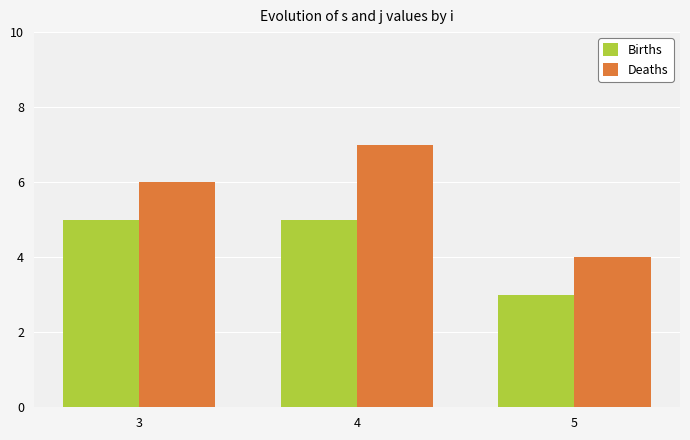

Rank the series by their average value, from lowest to highest.

Births, Deaths